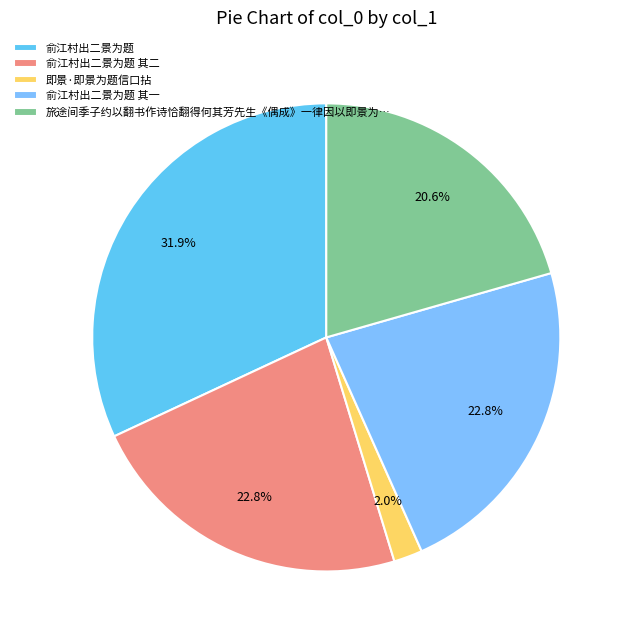

How many segments does this pie chart have?

5